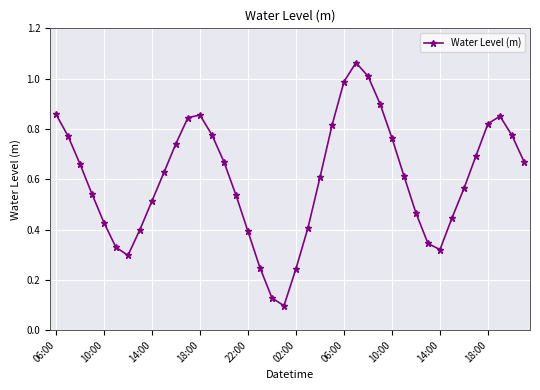

How many lines are shown in the chart?

1